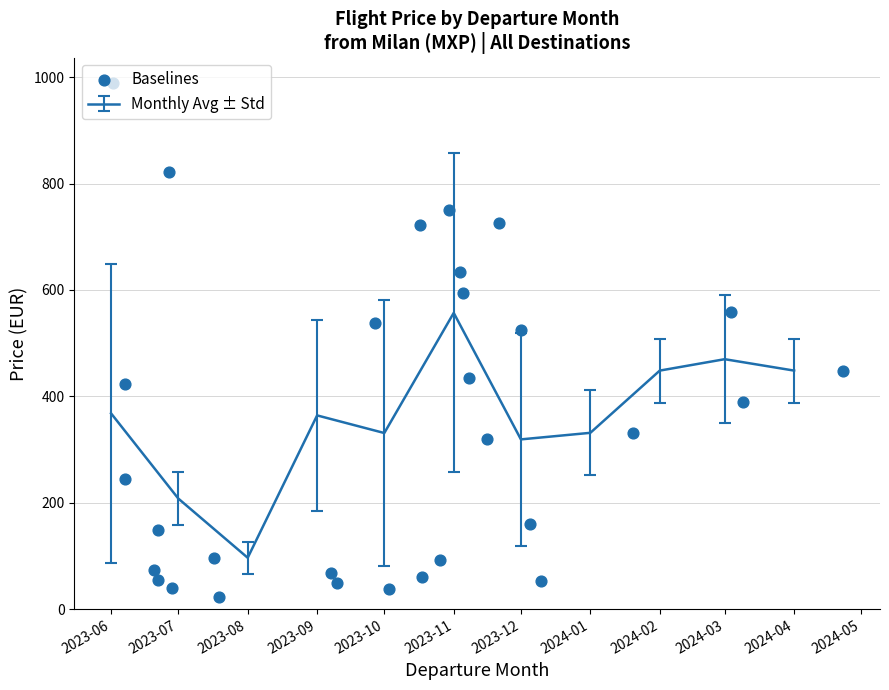

The value of Monthly Avg ± Std at 2023-08 is 96.4. True or false?

True